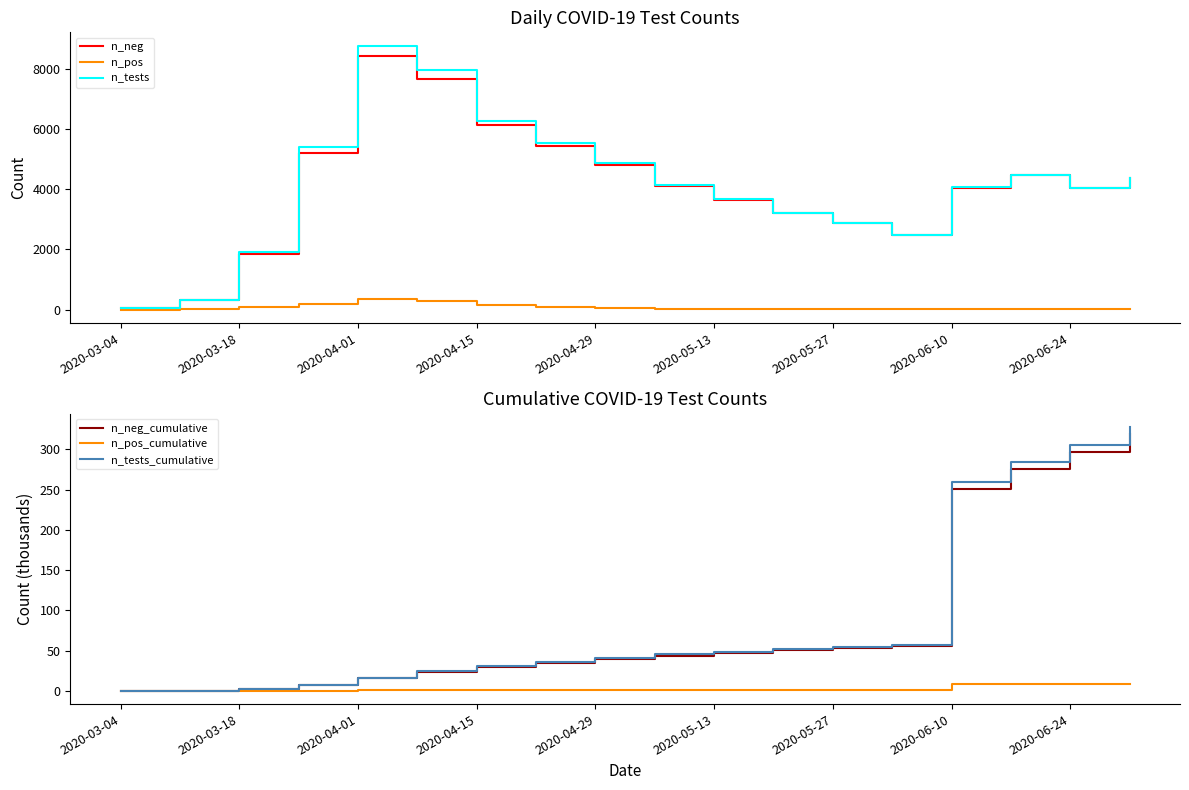

Is it true that n_tests_cumulative equals 258.9 at 2020-06-10?

True